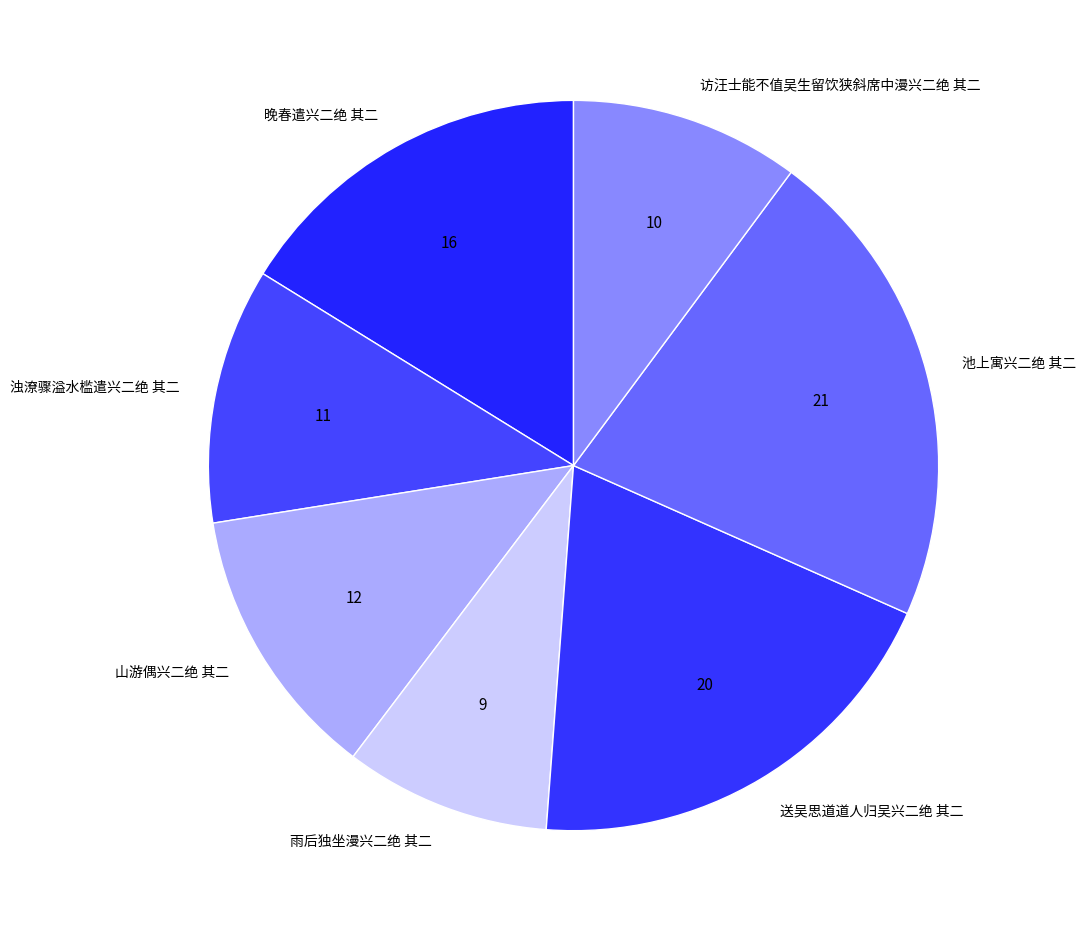

What is the largest slice in the pie chart?

池上寓兴二绝 其二